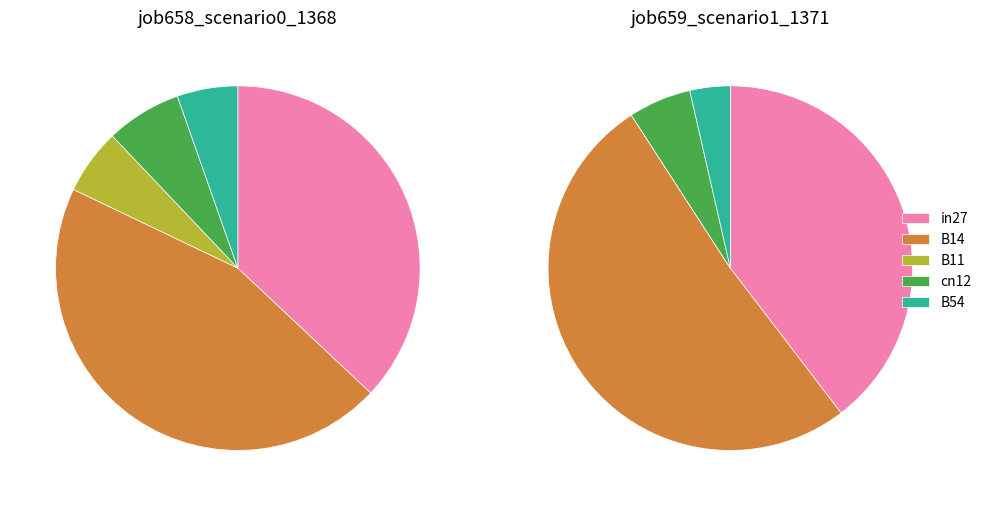

Does any single category account for the majority?

No